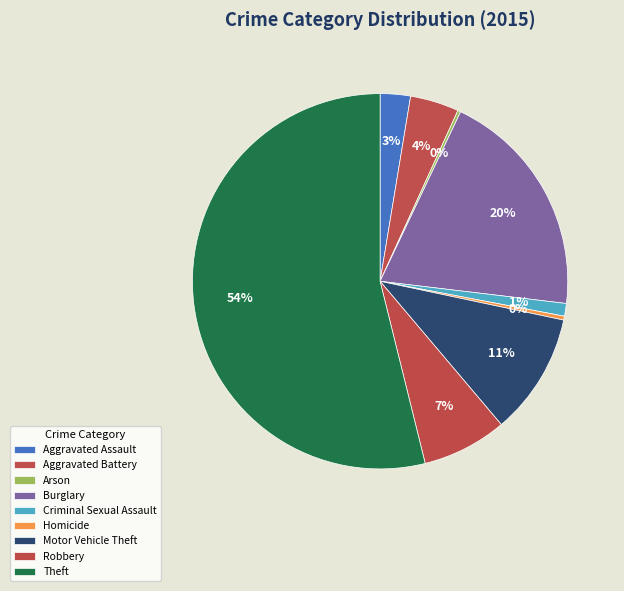

True or false: Homicide accounts for 1% of the total.

False